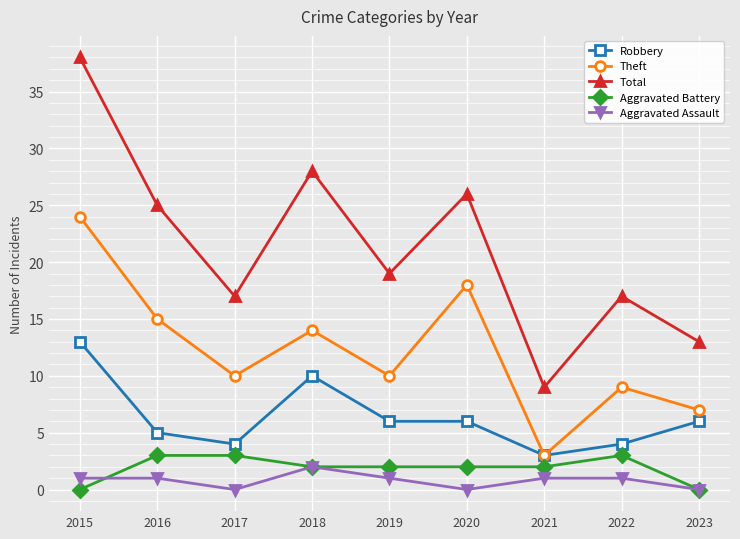

Is the value of Aggravated Battery at 2018 greater than the value of Robbery at 2020?

No